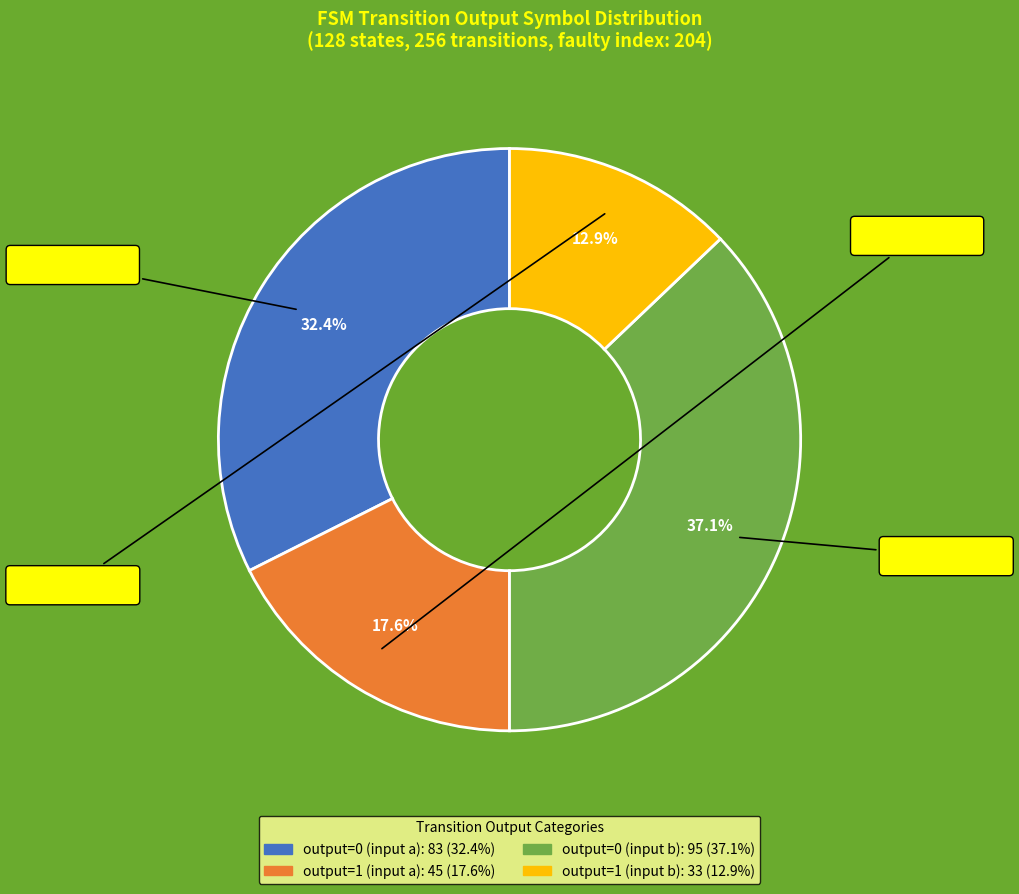

What is the total percentage of output=1 (input a) and output=0 (input b)?

54.7%